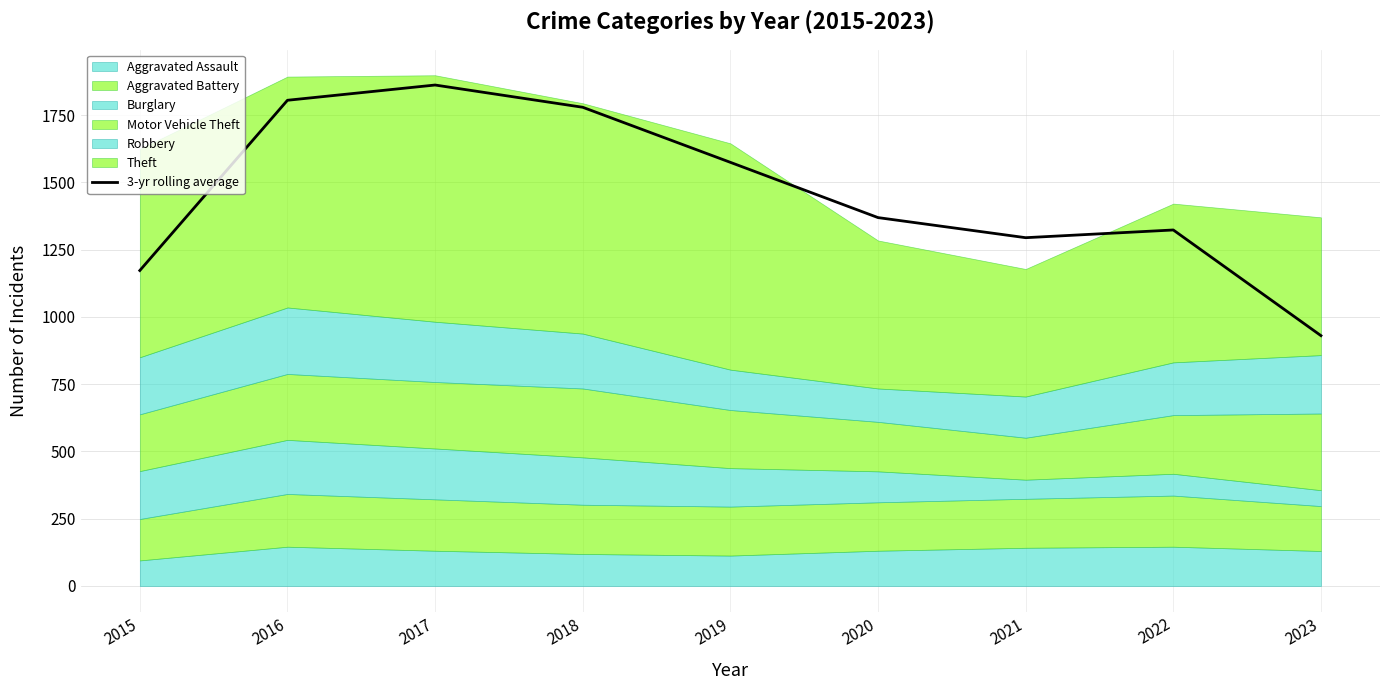

True or false: the data shows 724.8 at 2020.

False